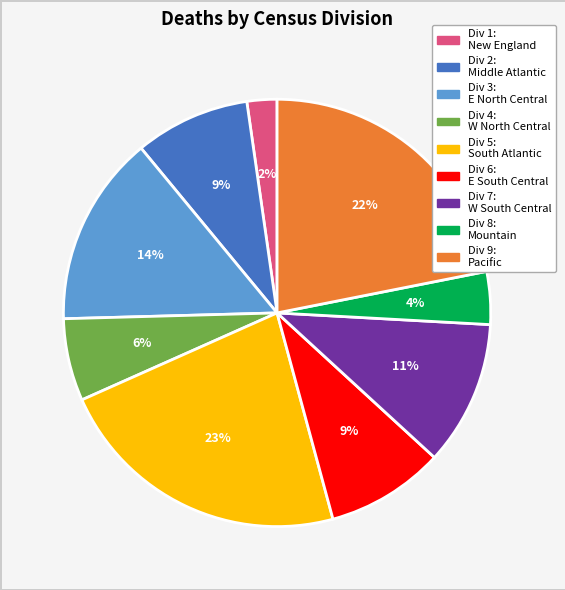

To the nearest percent, what is the average slice percentage?

11%